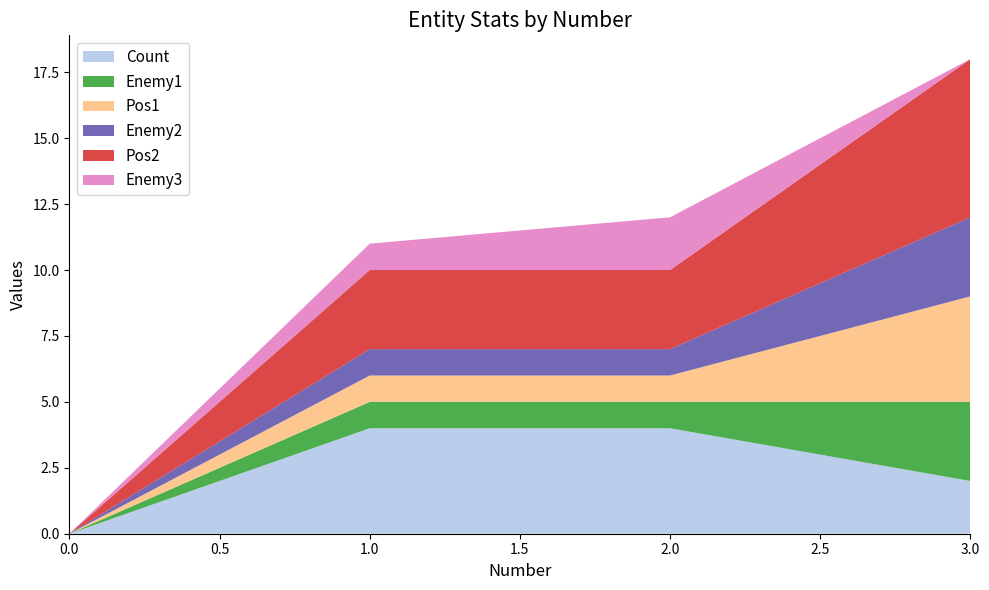

Reading left to right, extract all data points from this chart.

Count: 0=0	1=4	2=4	3=2
Enemy1: 0=0	1=1	2=1	3=3
Pos1: 0=0	1=1	2=1	3=4
Enemy2: 0=0	1=1	2=1	3=3
Pos2: 0=0	1=3	2=3	3=6
Enemy3: 0=0	1=1	2=2	3=0